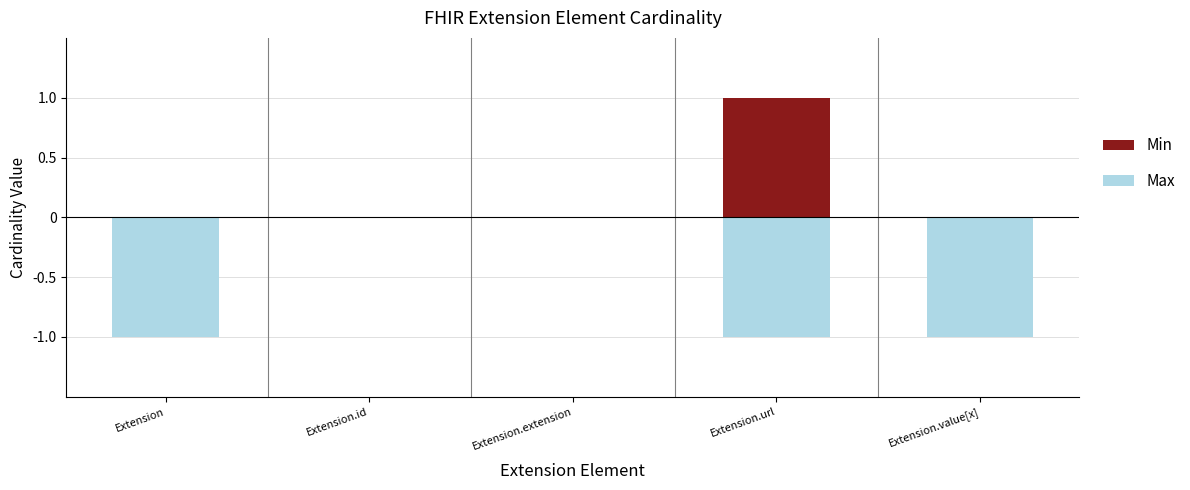

How many bars are there in total?

10